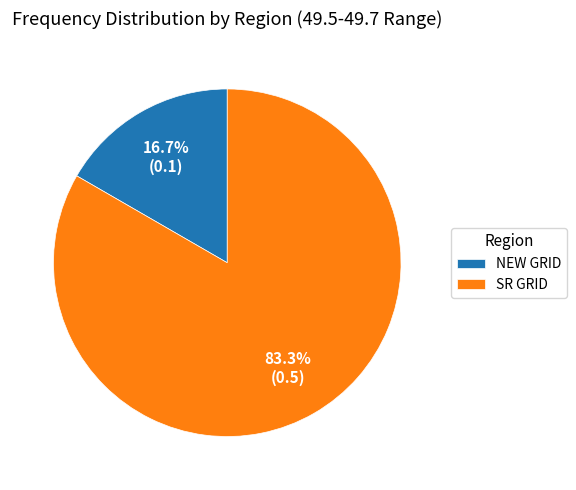

Combined, do NEW GRID and SR GRID account for over 50%?

Yes